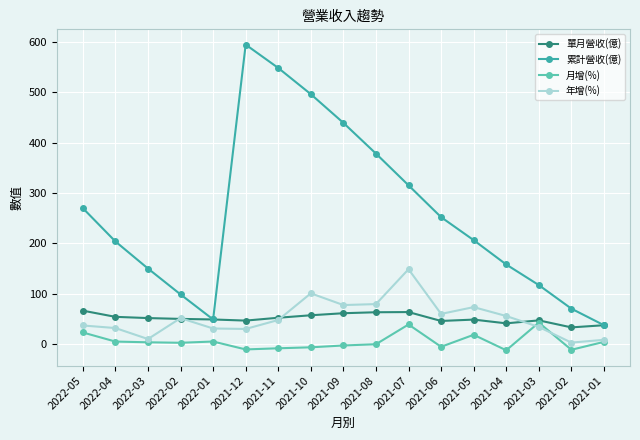

What is the difference between the highest and lowest values at 2021-05?

188.1